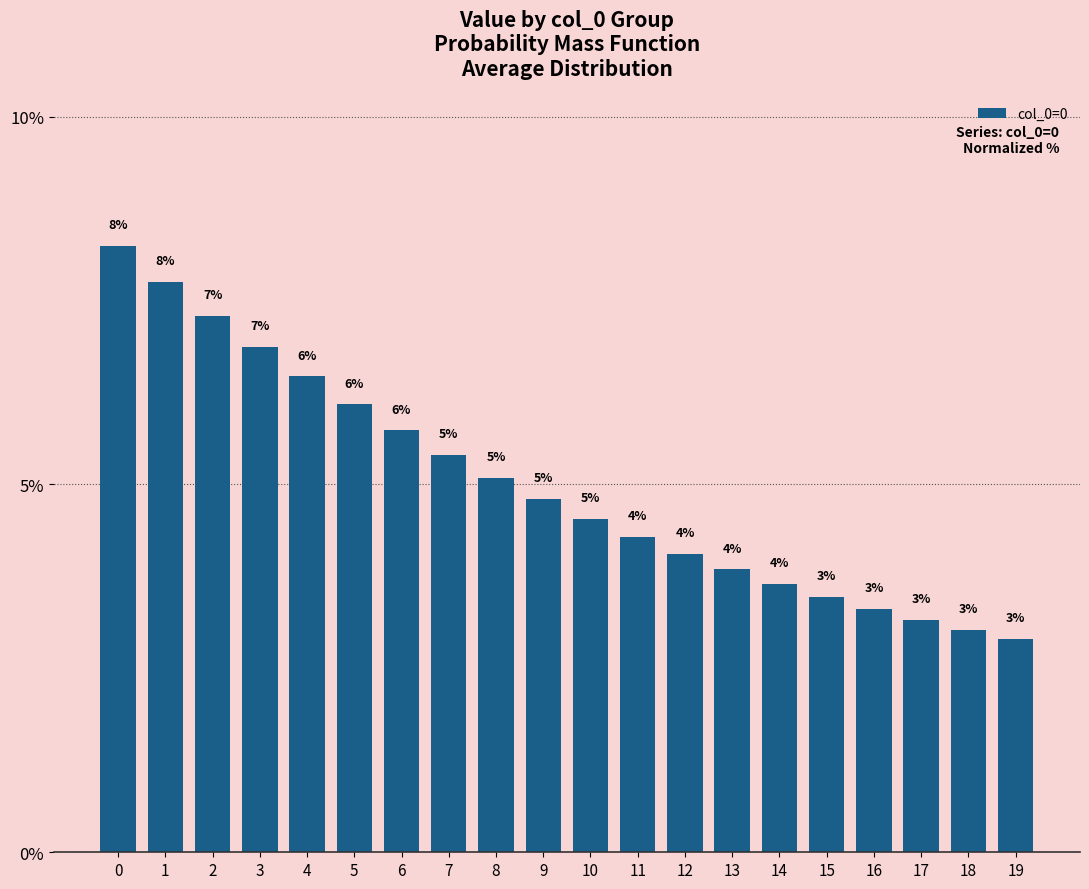

The chart shows a value of 1.1 at 8. True or false?

False